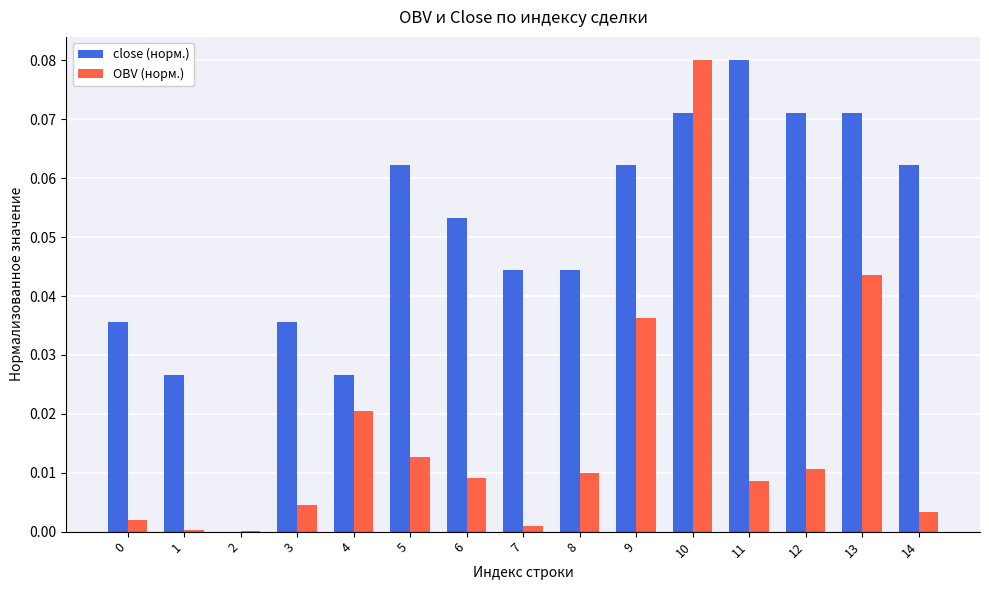

What is the sum of all close (норм.) values?

0.7